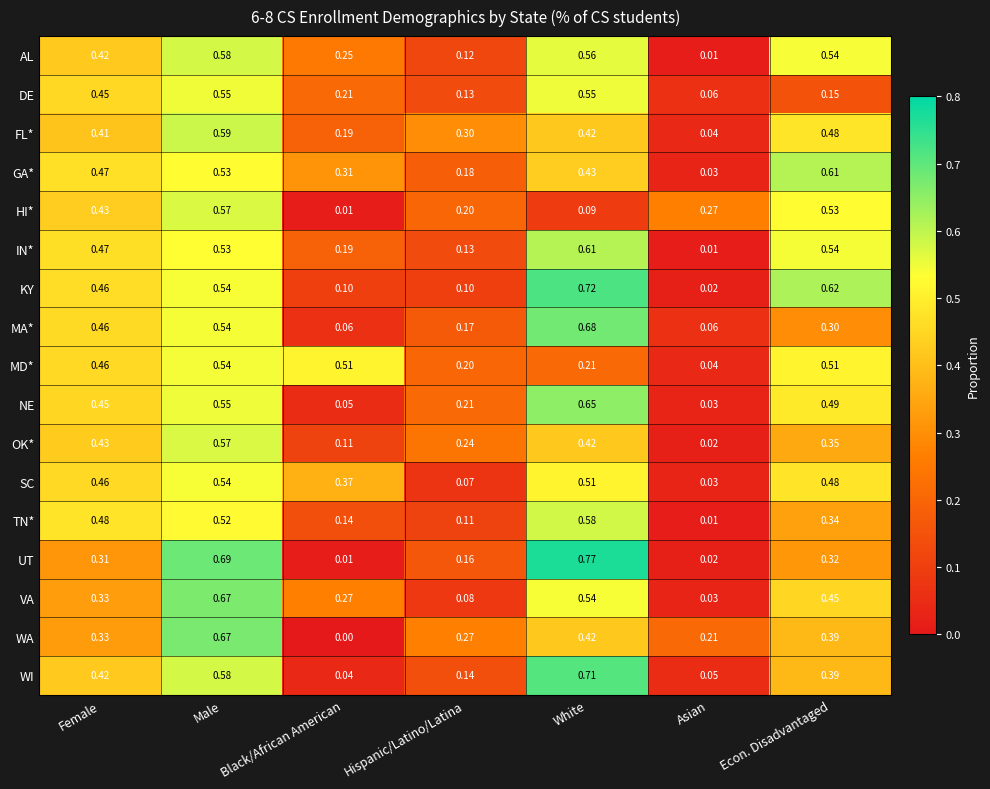

At which label is UT closest to 0?

Black/African American